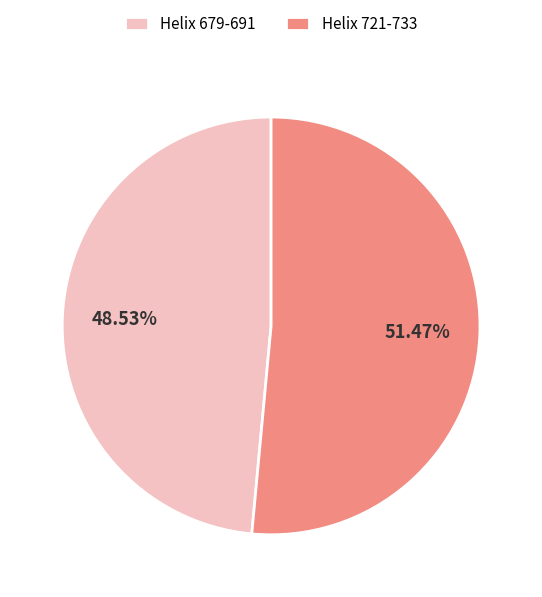

Which slice is the largest?

Helix 721-733